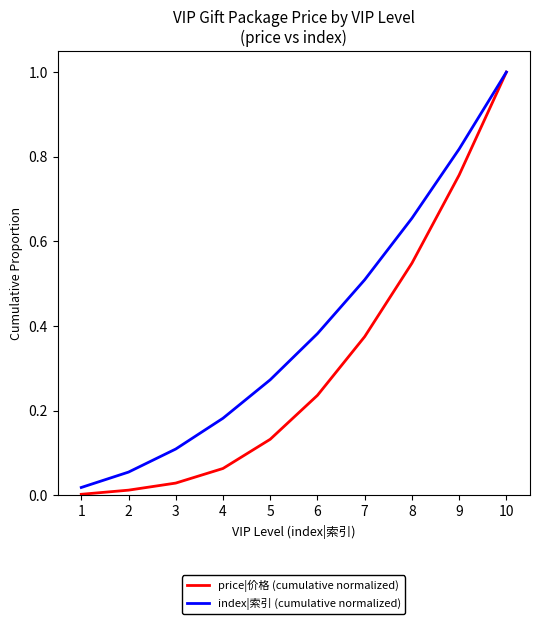

Where is price|价格 (cumulative normalized) nearest to the value 0?

1